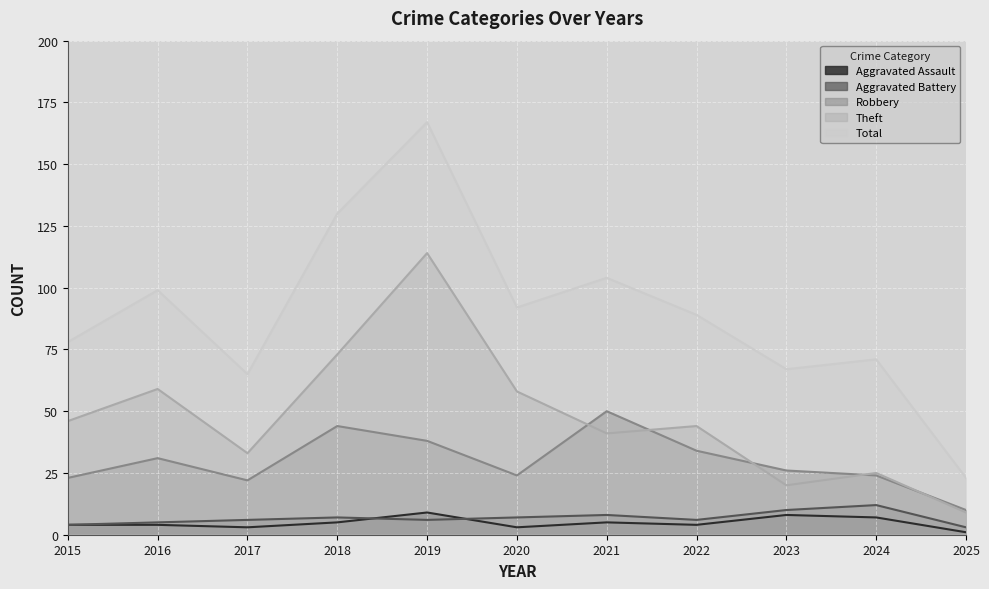

The Aggravated Assault series shows 7 at 2015. True or false?

False